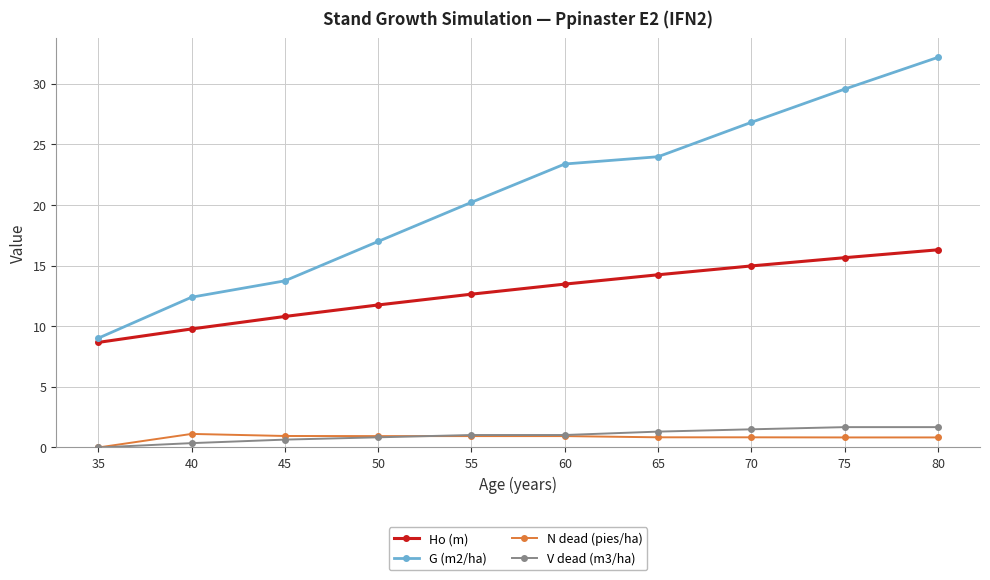

Count the number of categories in the chart.

10